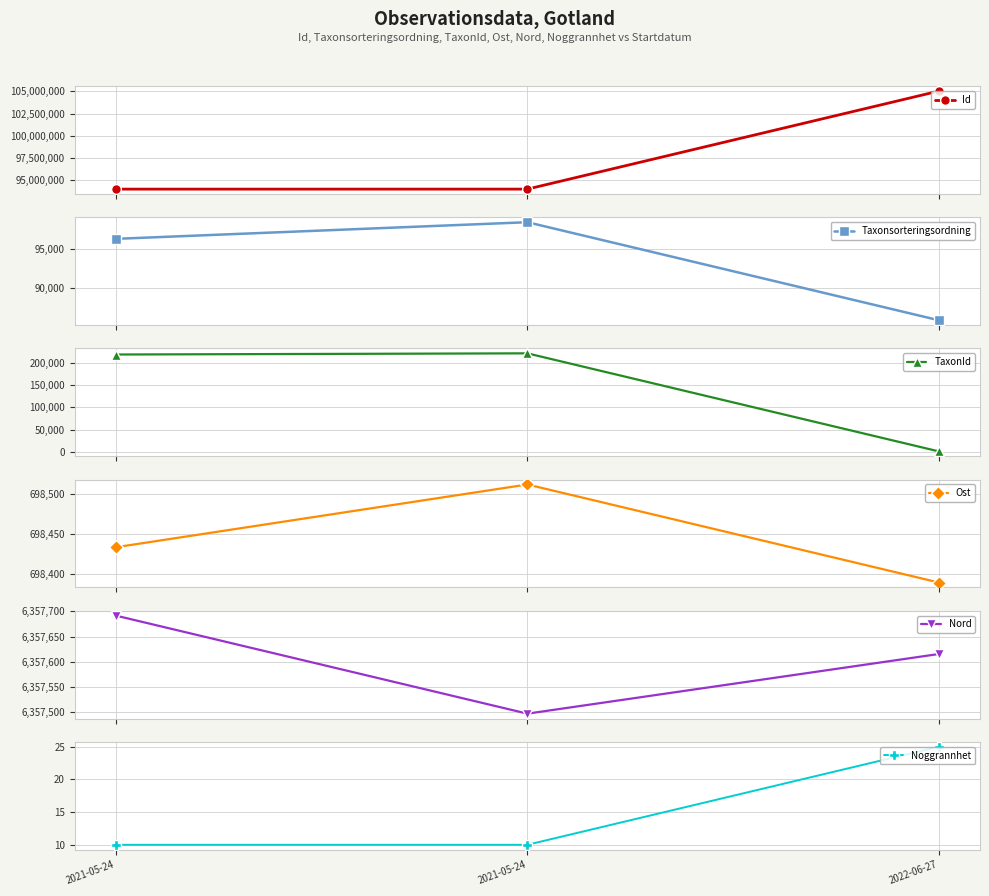

Reading left to right, extract all data points from this chart.

Id: 2021-05-24=94011461.0	2021-05-24=94011930.0	2022-06-27=105035640.0
Taxonsorteringsordning: 2021-05-24=96361.0	2021-05-24=98520.0	2022-06-27=85798.0
TaxonId: 2021-05-24=219864.0	2021-05-24=222498.0	2022-06-27=592.0
Ost: 2021-05-24=698433.1	2021-05-24=698511.3	2022-06-27=698389.1
Nord: 2021-05-24=6357691.5	2021-05-24=6357496.8	2022-06-27=6357615.3
Noggrannhet: 2021-05-24=10.0	2021-05-24=10.0	2022-06-27=25.0